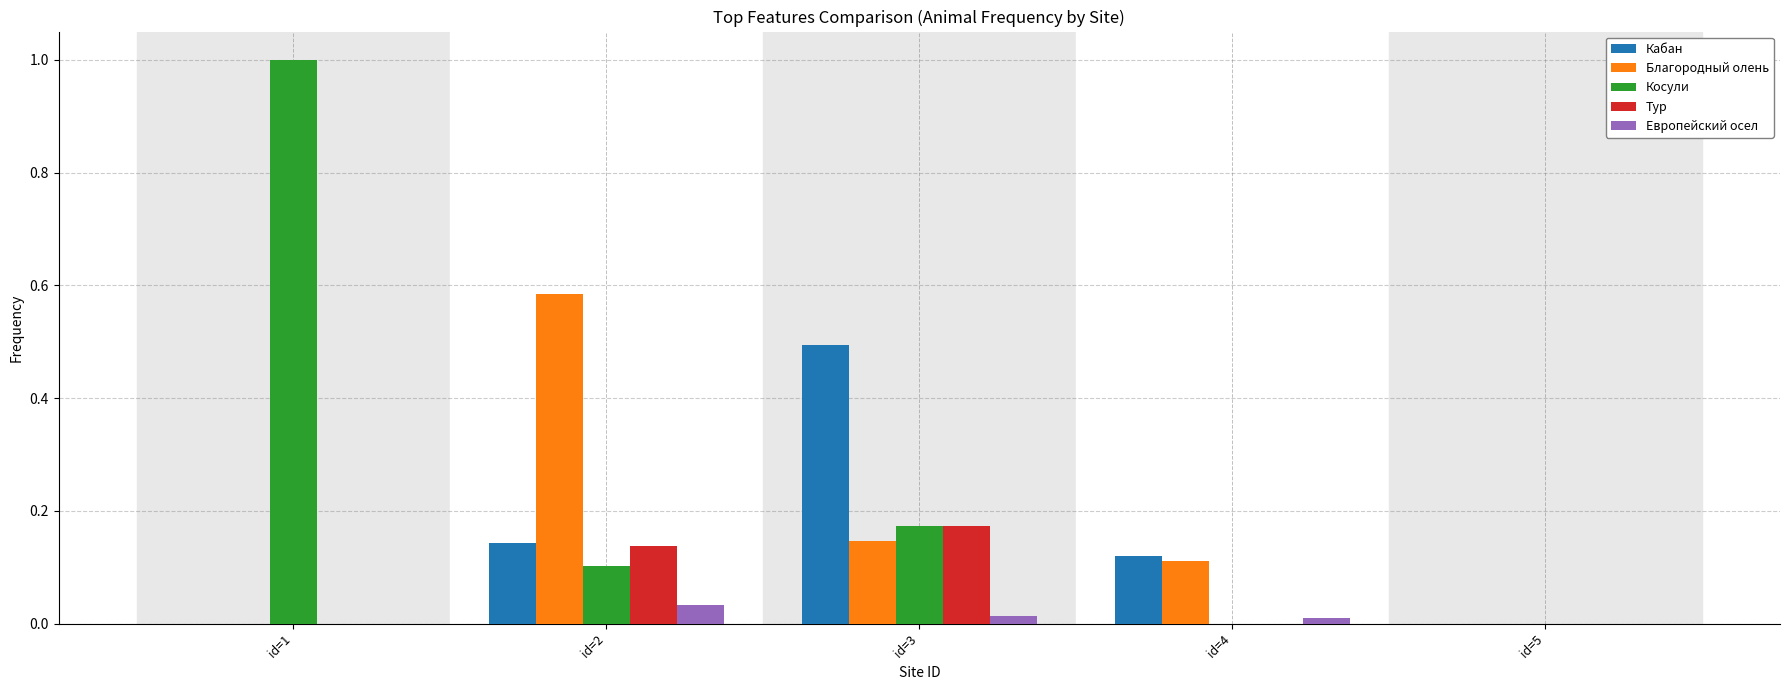

What is the difference between the Косули values at id=1 and id=4?

1.0